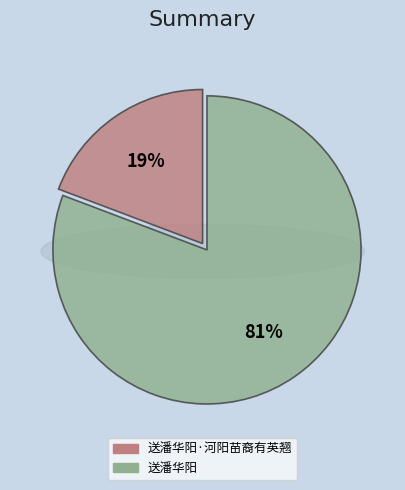

Is 送潘华阳 the majority of the pie?

Yes